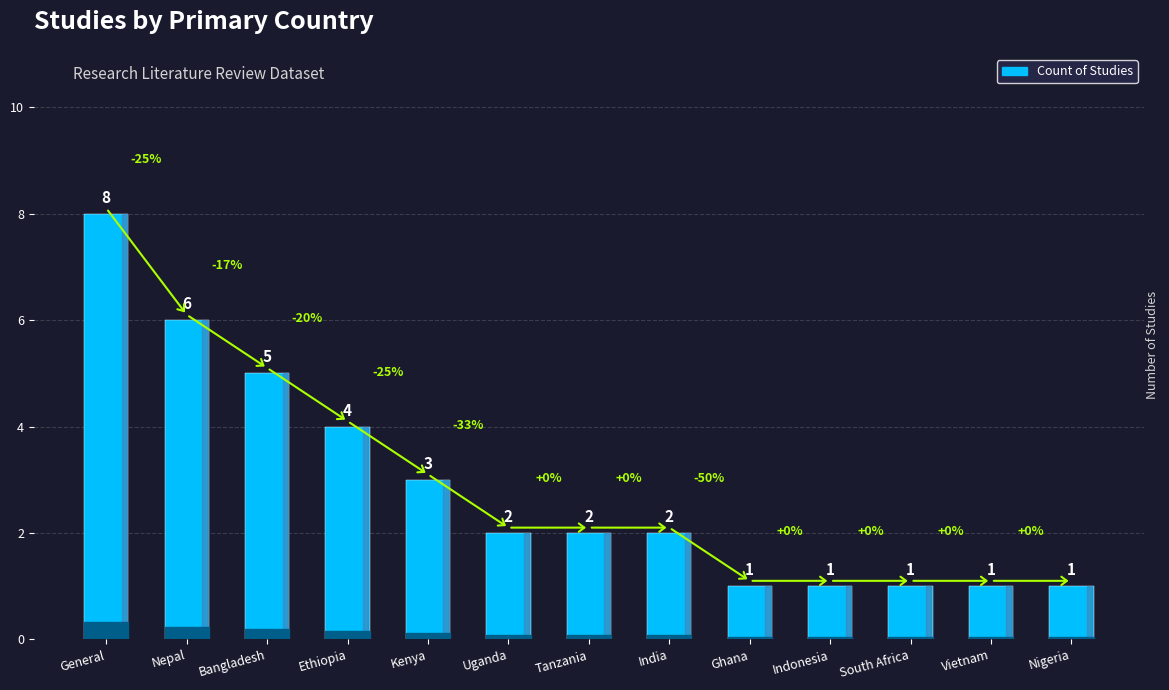

Reading right to left, extract all data points from this chart.

1	1	1	1	1	2	2	2	3	4	5	6	8